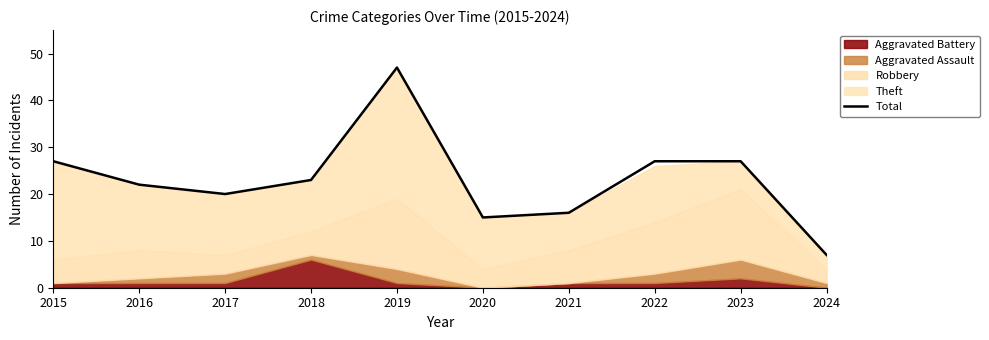

How many lines are shown in the chart?

1